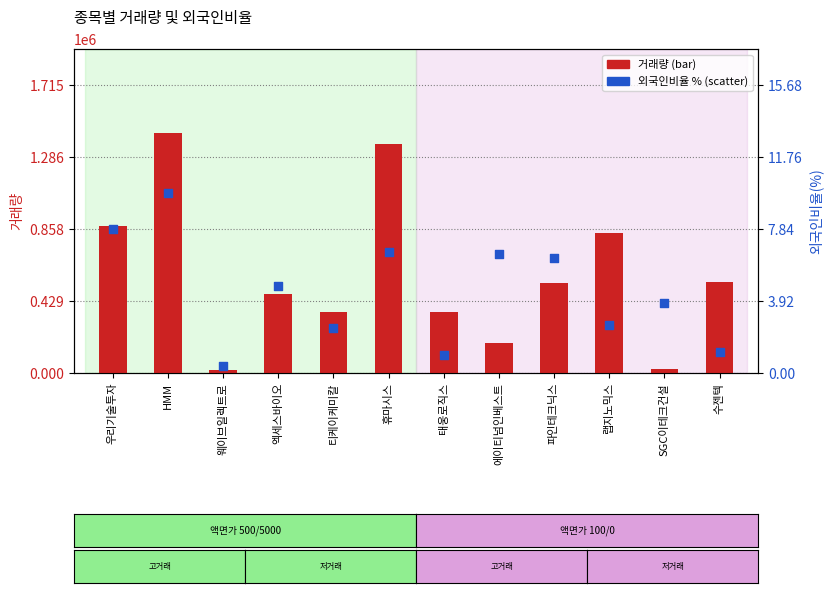

At how many categories does at least one series exceed 588934?

4